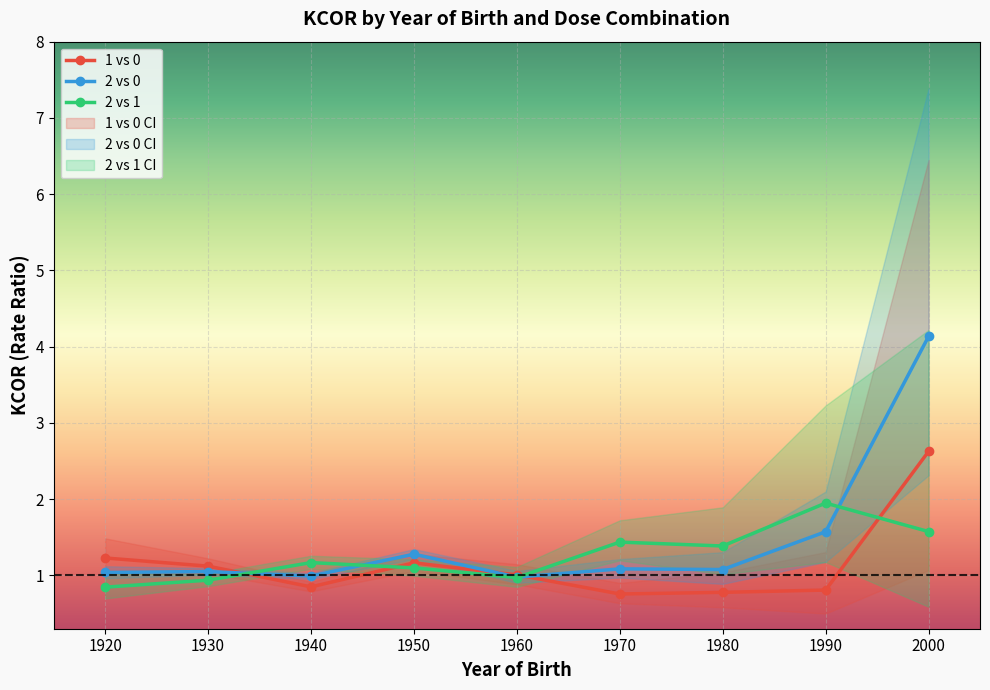

List the series in order of their peak value, highest first.

2 vs 0, 1 vs 0, 2 vs 1